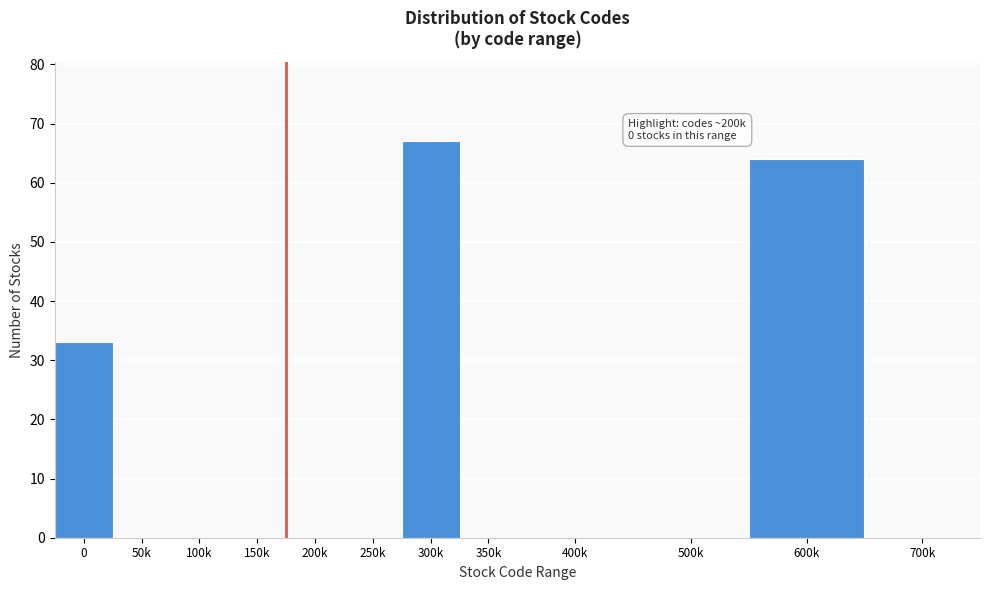

Reading left to right, what are all the values shown in this chart?

0=33	50k=0	100k=0	150k=0	200k=0	250k=0	300k=67	350k=0	400k=0	500k=0	600k=64	700k=0